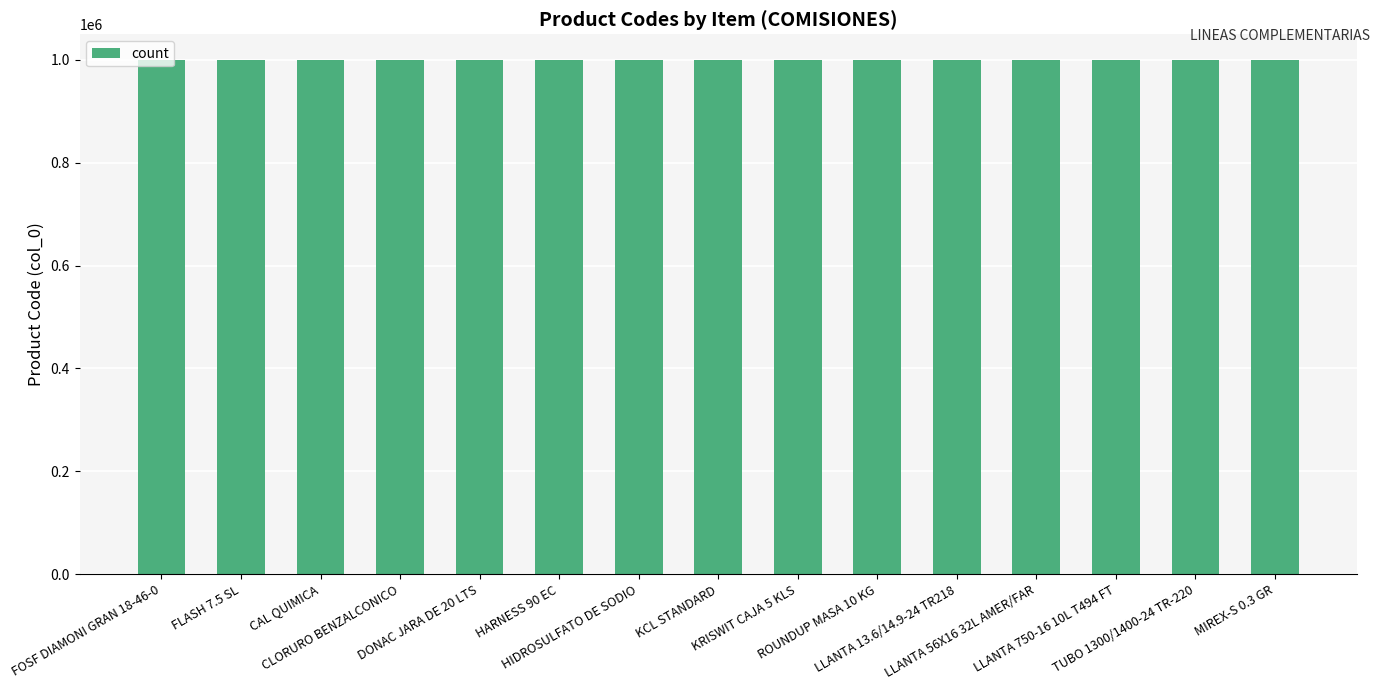

What is the value of the 13th bar from the left?

999545